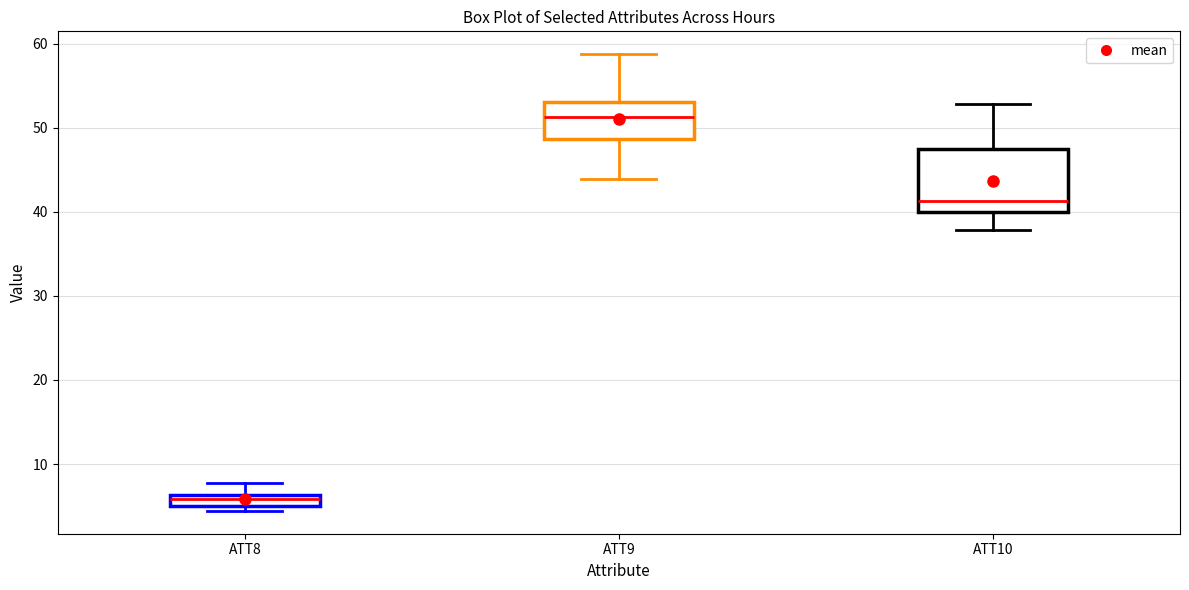

Where does the lower whisker of the box for ATT10 end on the y-axis? The values are not printed on the chart, so give them approximately, as read against the axis.

38